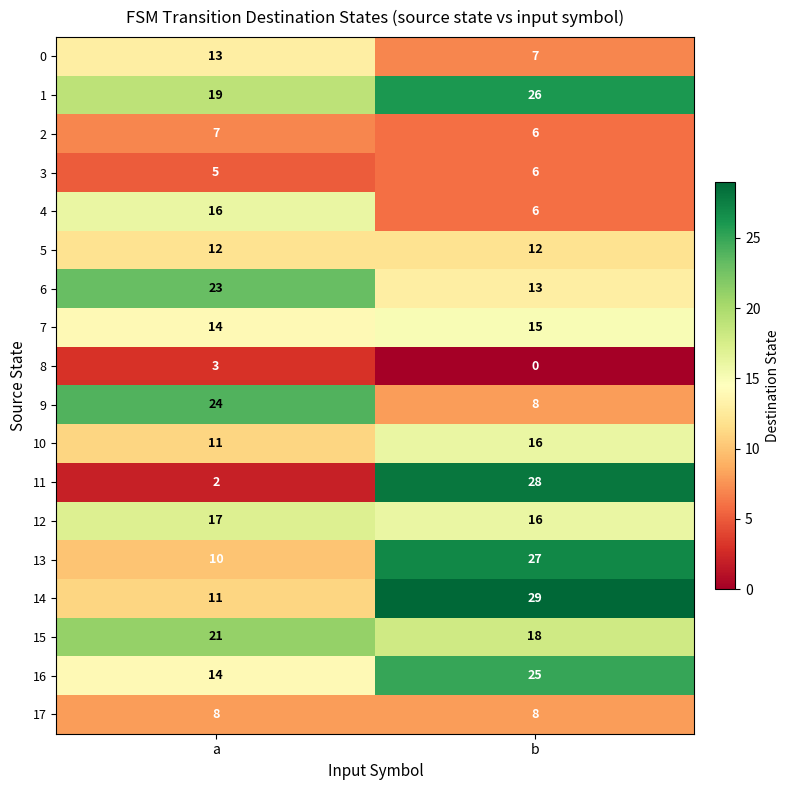

At which label is 2 closest to 6?

b